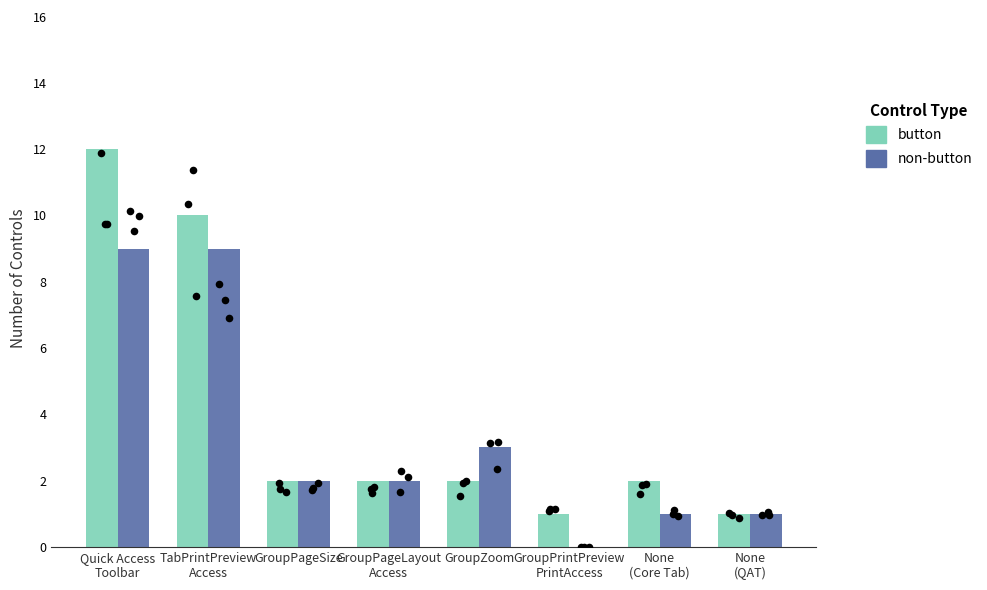

At which category is the sum across all series the highest?

Quick Access
Toolbar